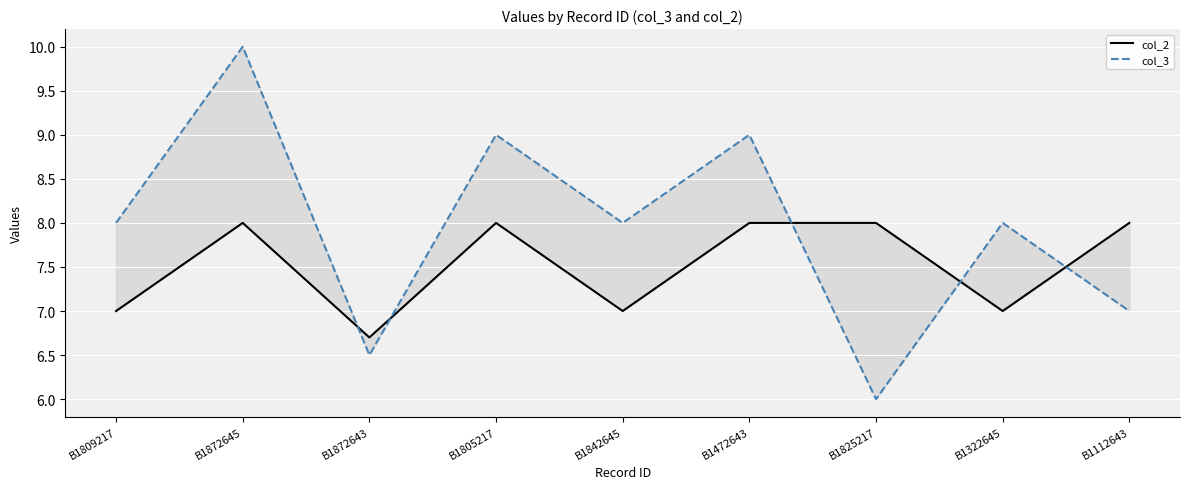

How many data points does each series have?

9